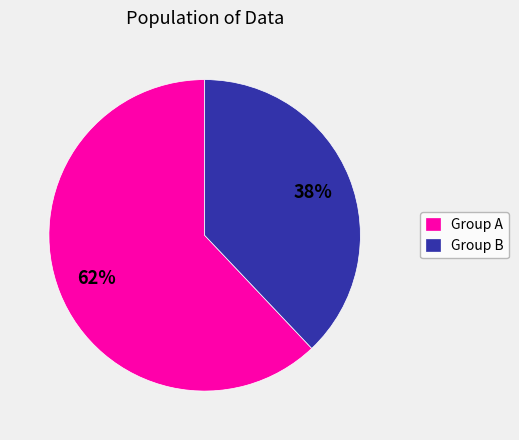

The Group B slice represents 26% of the pie. True or false?

False